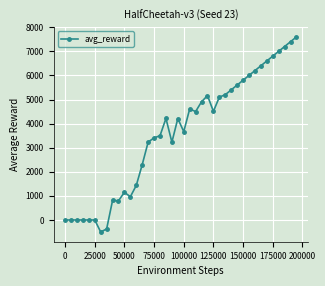

What is the difference between the second highest and second lowest values?

7774.3